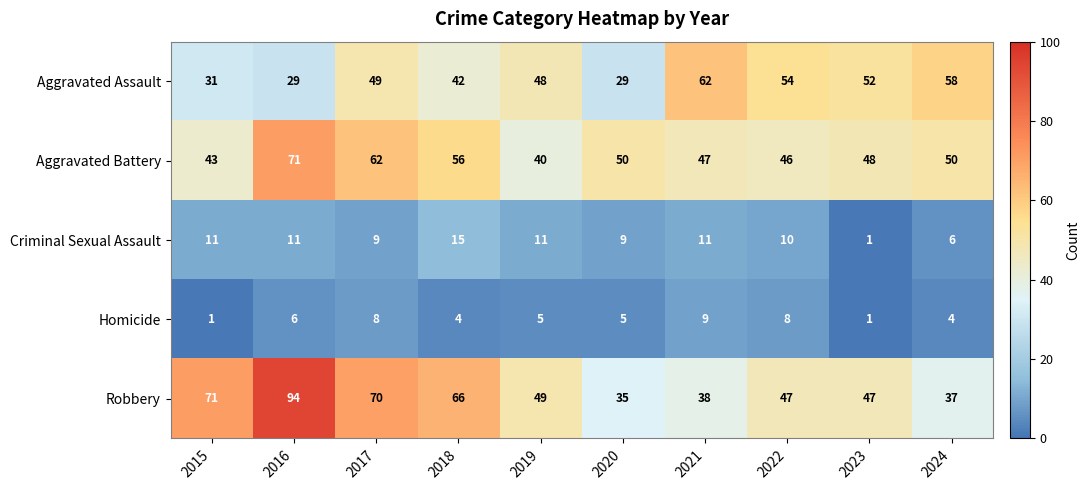

At which category is the sum across all series the highest?

2016